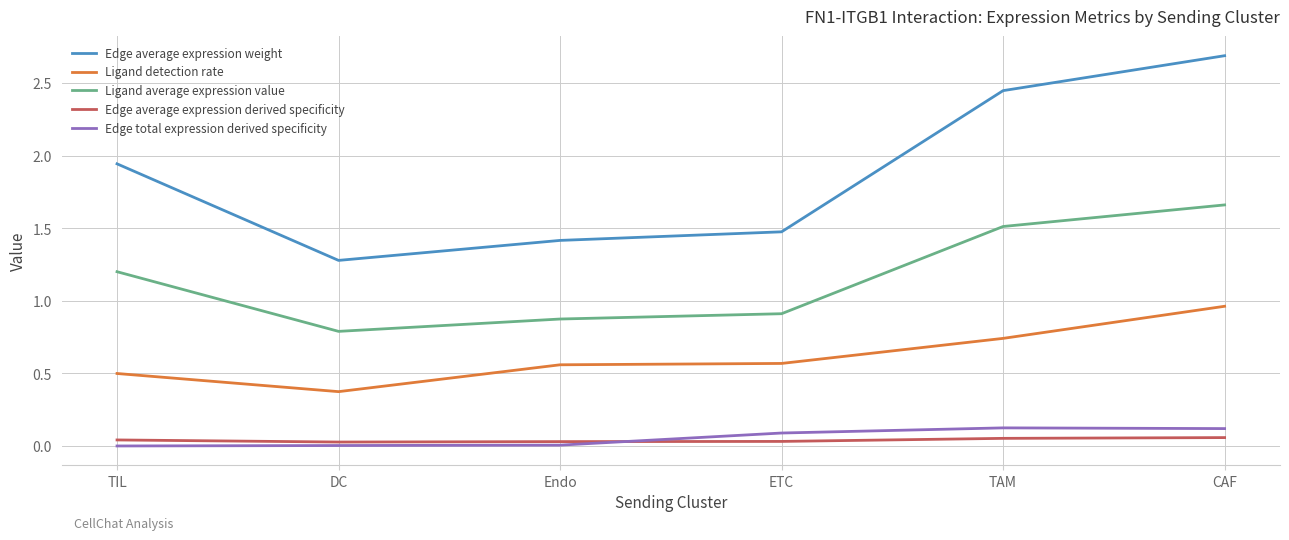

True or false: Ligand average expression value and Edge average expression derived specificity intersect in this chart.

False